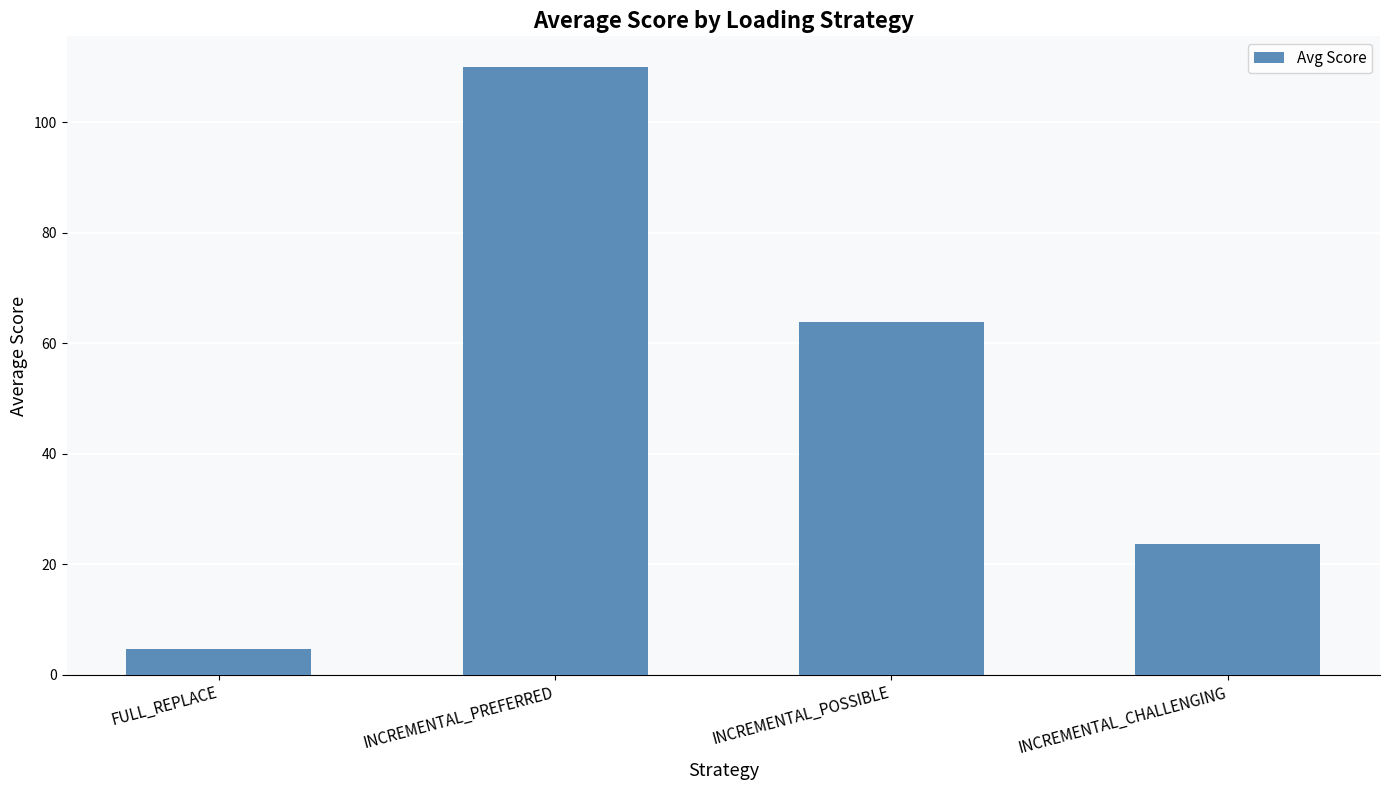

What is the average value?

50.5